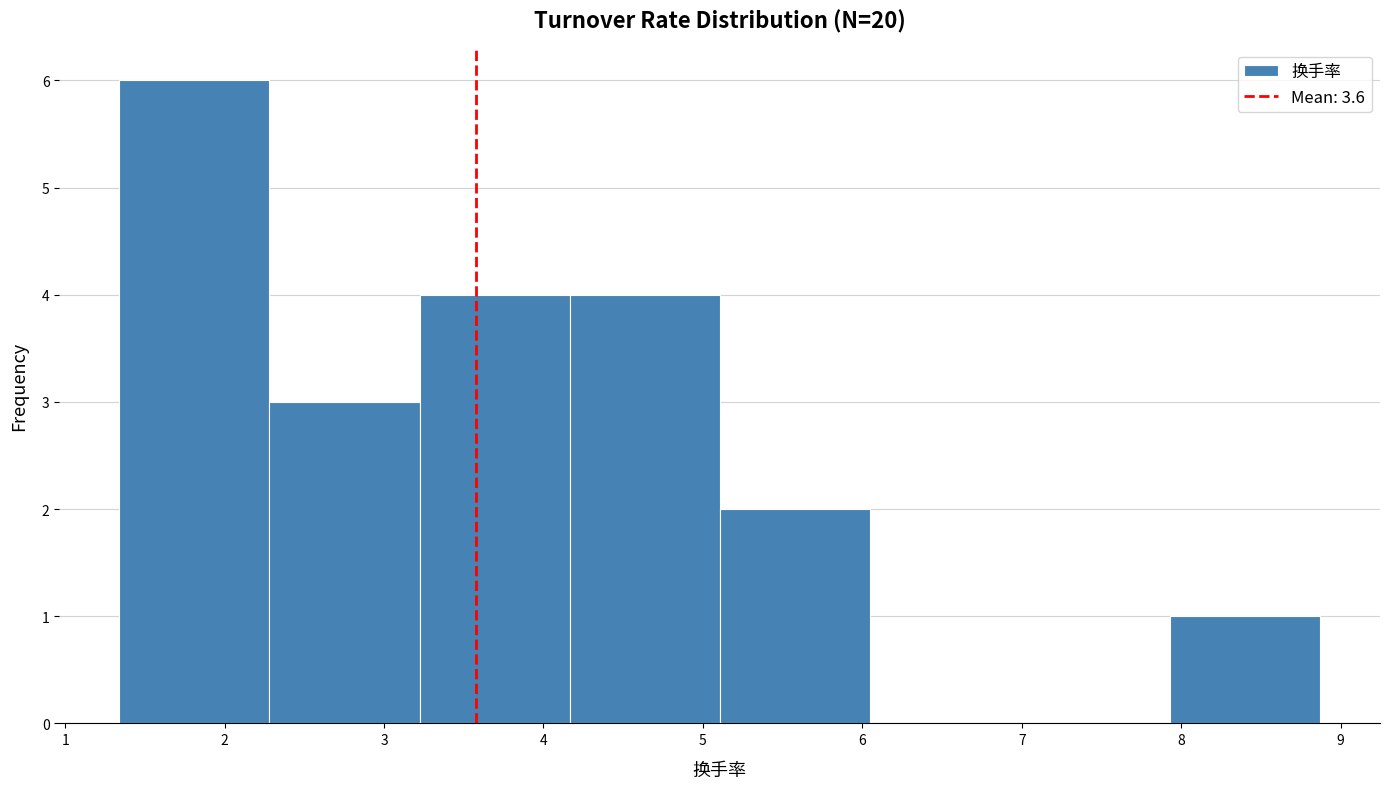

Reading left to right, transcribe this chart: for each bar, give the range it covers on the x-axis and its height. Neither the bar edges nor the heights are printed on the chart, so give them approximately, as read against the axes.

1.3 to 2.3: 6
2.3 to 3.2: 3
3.2 to 4.2: 4
4.2 to 5.1: 4
5.1 to 6.0: 2
6.0 to 7.0: 0
7.0 to 7.9: 0
7.9 to 8.9: 1